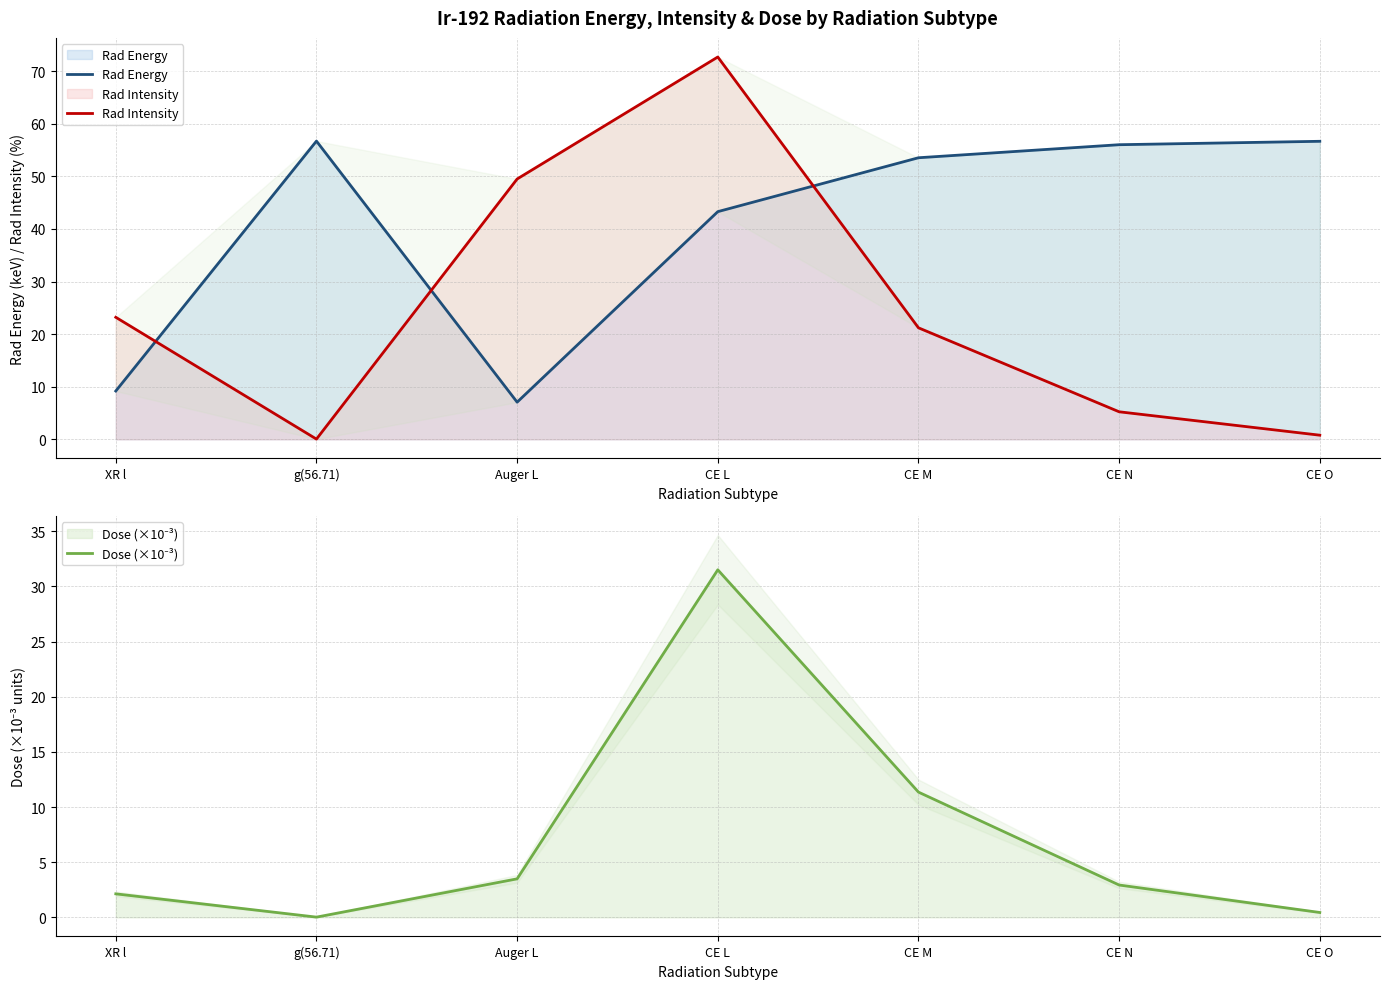

Reading left to right, what are all the values shown in this chart?

Rad Energy: 9.2	56.7	7.1	43.3	53.5	56.0	56.7
Rad Intensity: 23.2	0.0	49.5	72.7	21.2	5.2	0.8
Dose (×10⁻³): 2.1	0.0	3.5	31.5	11.4	2.9	0.4